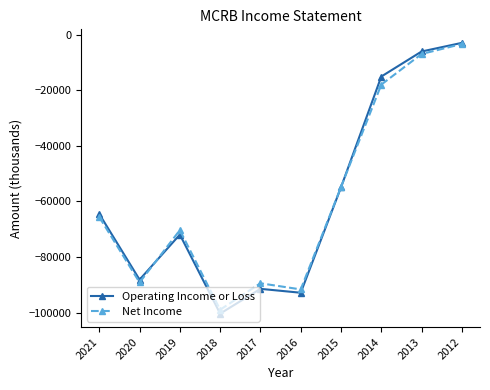

At which category does Net Income reach its first local valley?

2020